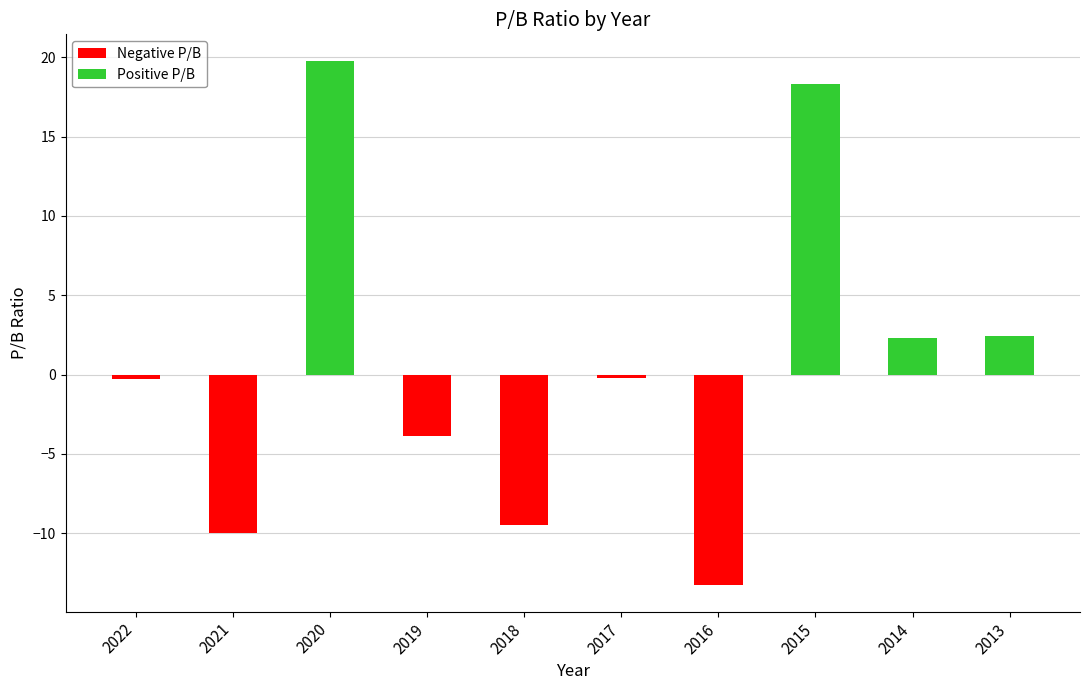

What is the change in value from 2016 to 2014?

+15.6